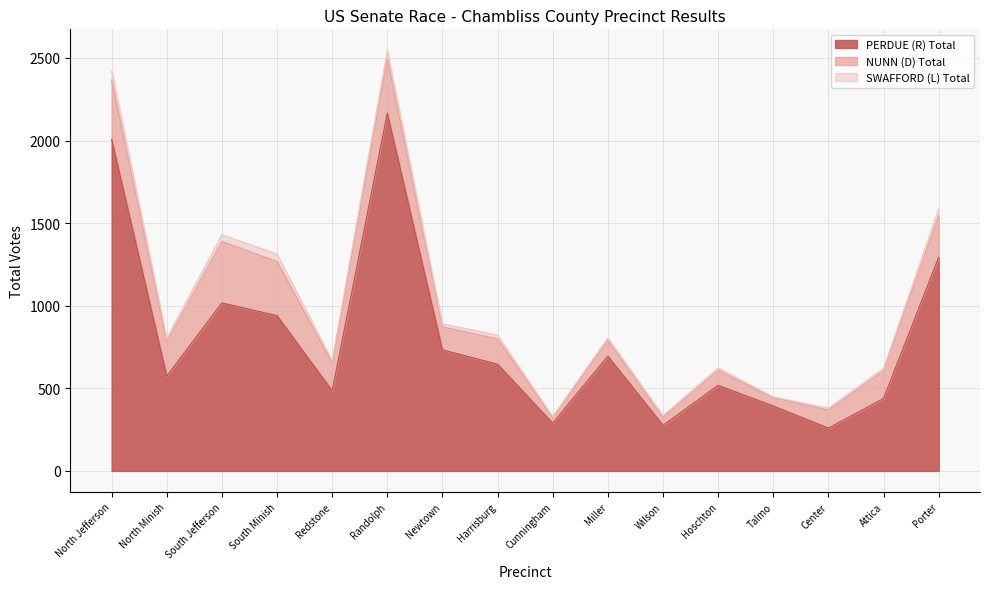

How many lines are shown in the chart?

3